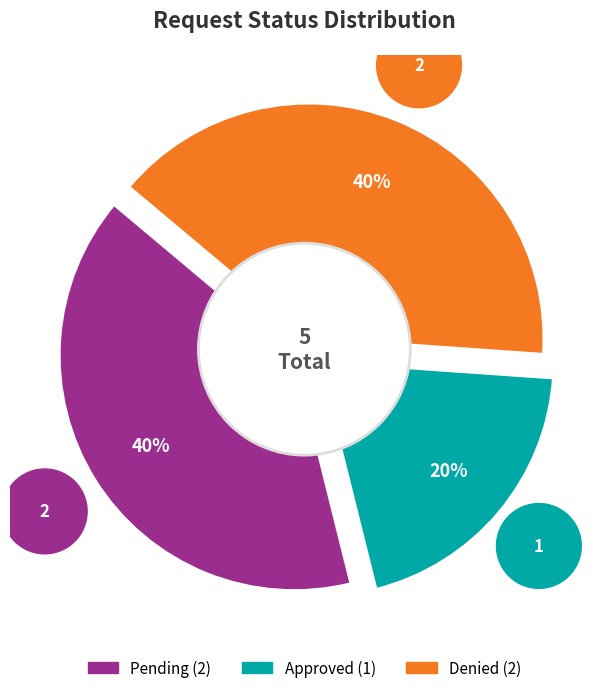

True or false: approved accounts for 20% of the total.

True